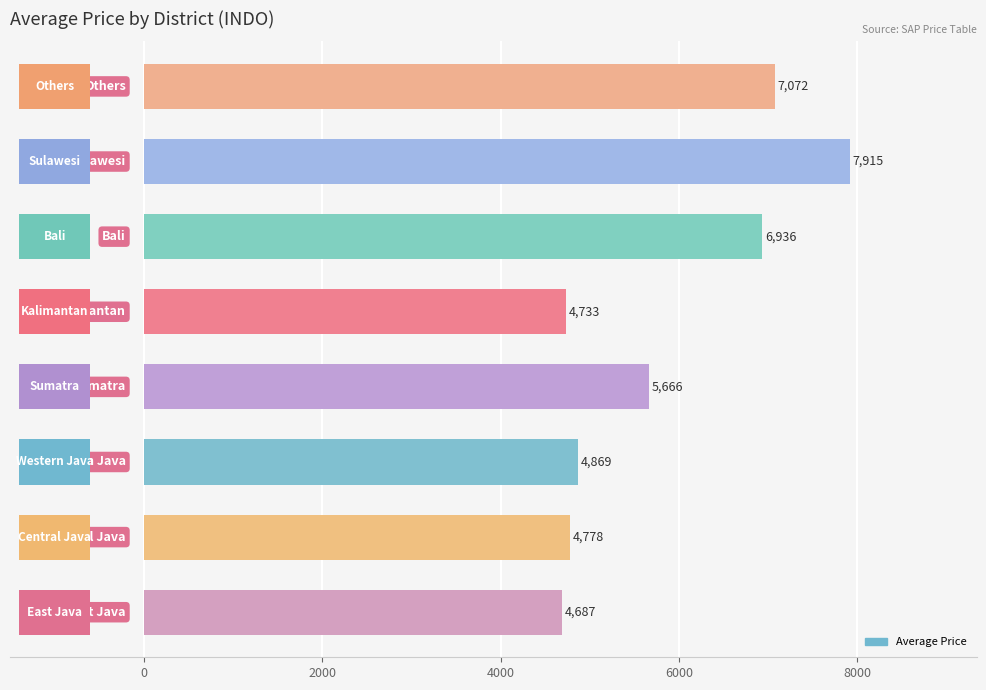

What position from the left is 8000?

6